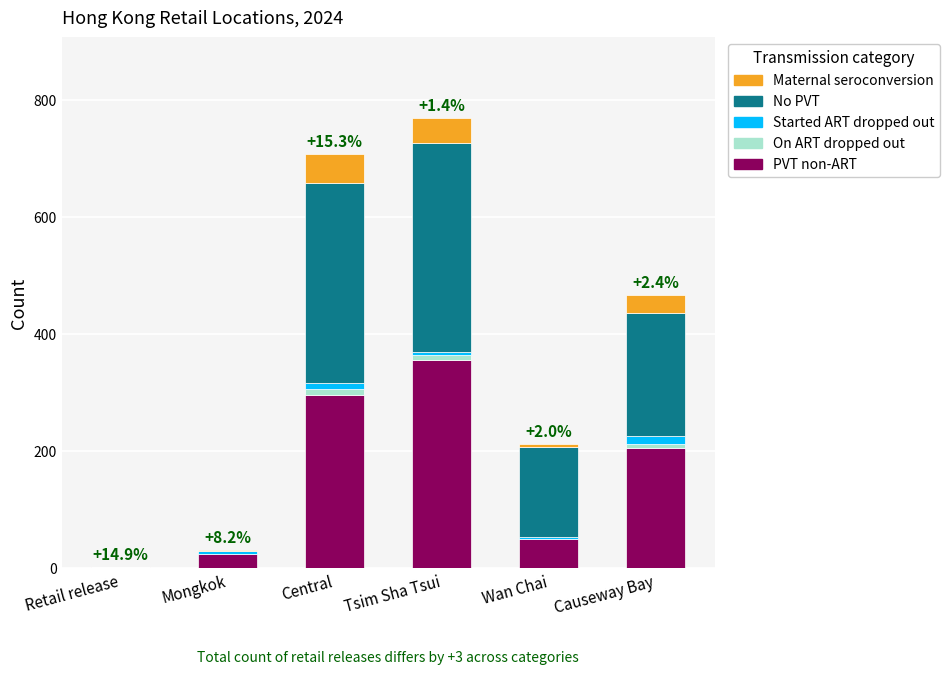

Which category has the highest value in the PVT non-ART series?

Tsim Sha Tsui